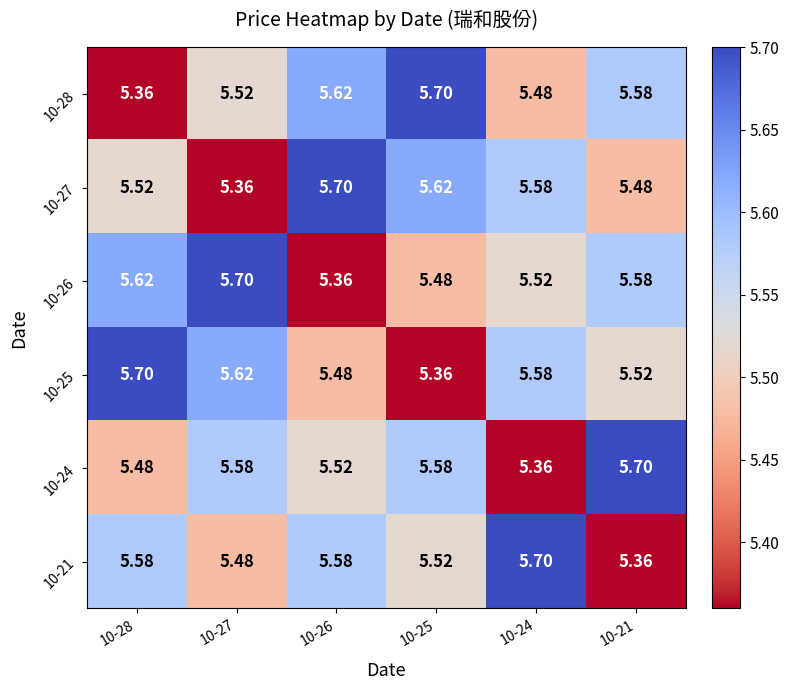

Is the value of 10-25 at 10-27 greater than the value of 10-21 at 10-25?

Yes